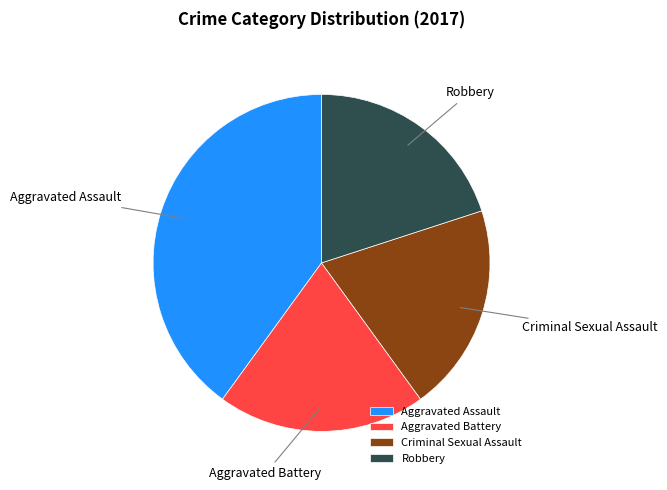

The Aggravated Battery slice represents 34% of the pie. True or false?

False